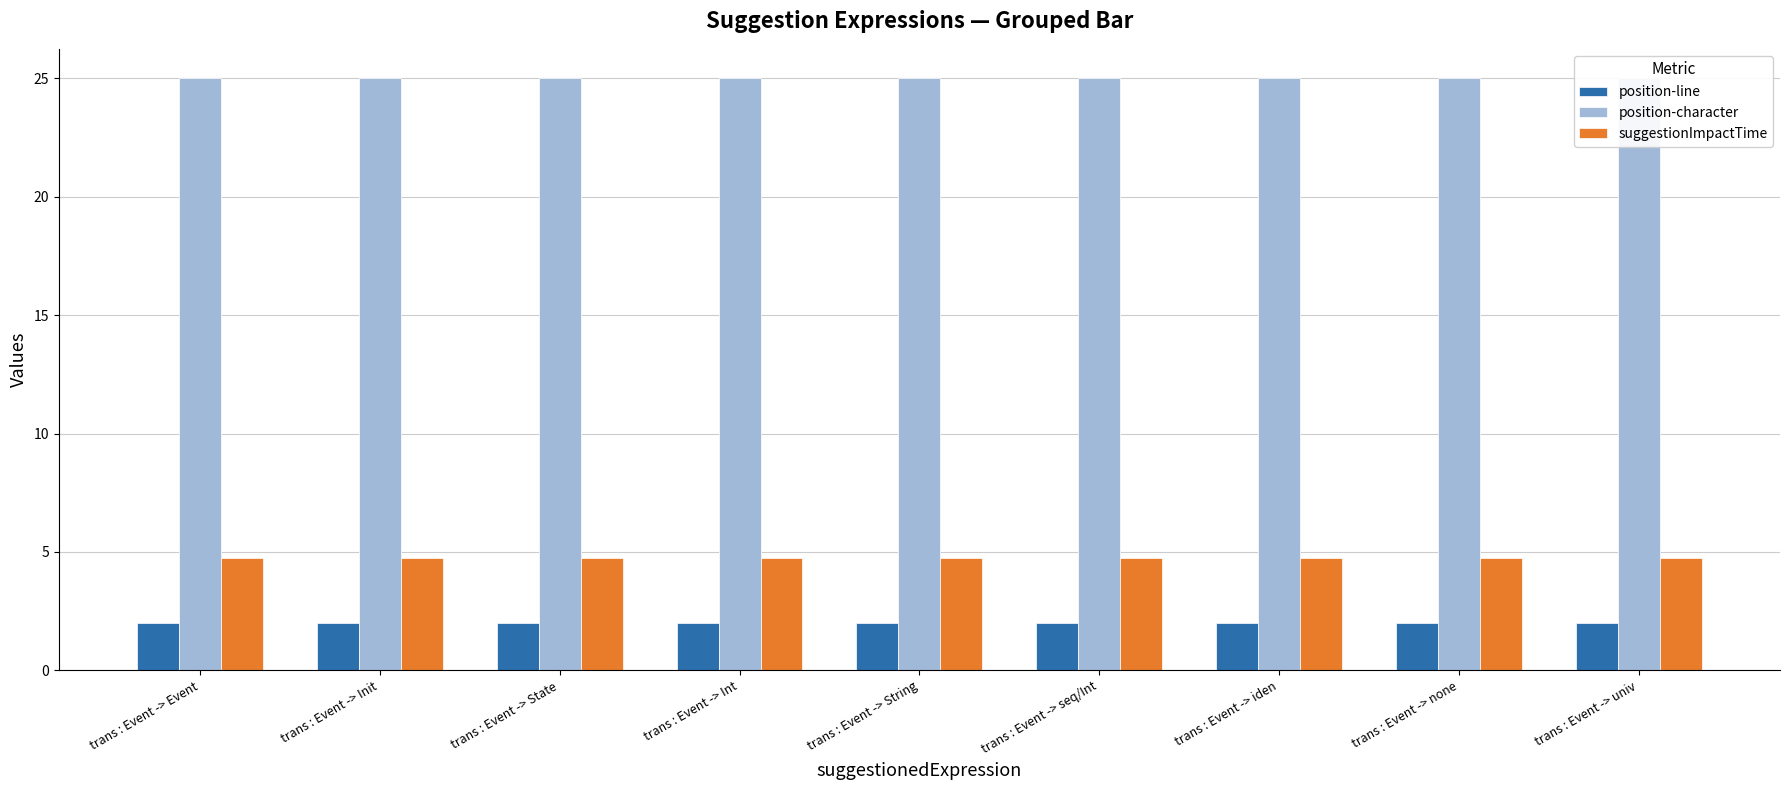

Which series changed the most between trans : Event -> Event and trans : Event -> none?

position-line